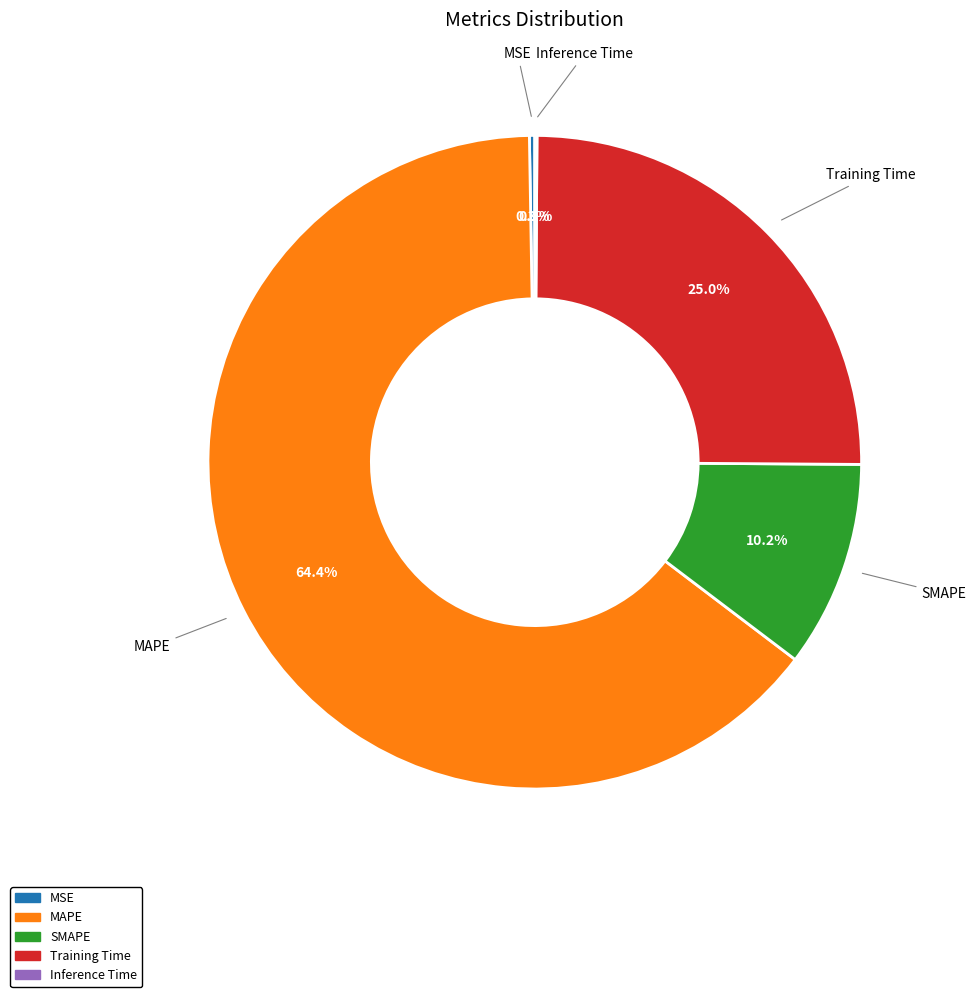

How much of the chart is everything except Training Time?

75.0%